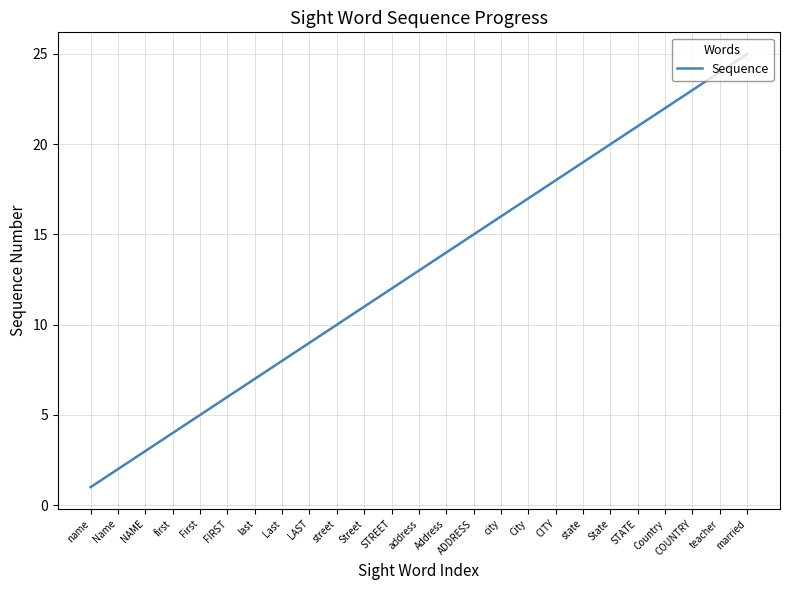

Rank the categories by value from highest to lowest.

married, teacher, COUNTRY, Country, STATE, State, state, CITY, City, city, ADDRESS, Address, address, STREET, Street, street, LAST, Last, last, FIRST, First, first, NAME, Name, name